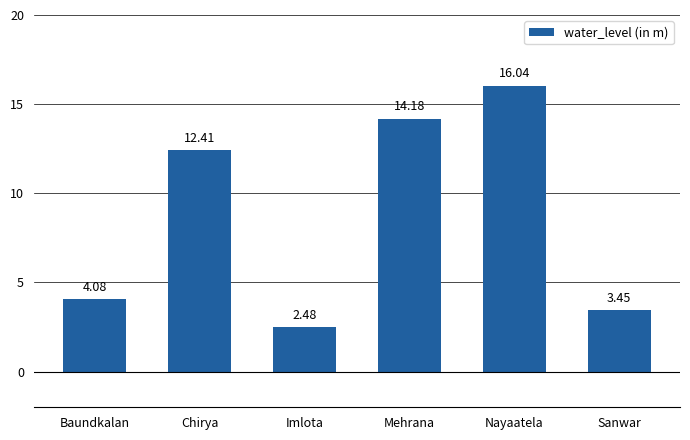

Which label corresponds to the largest value in the chart?

Nayaatela